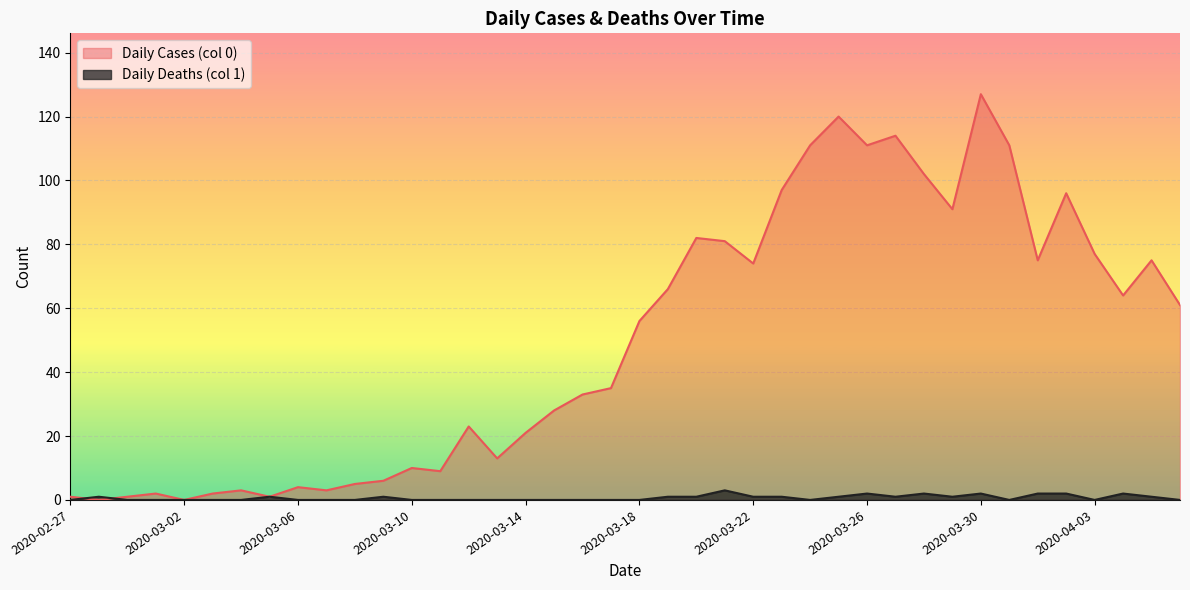

Rank the categories by Daily Cases (col 0) value from highest to lowest.

2020-03-30, 2020-03-25, 2020-03-27, 2020-03-24, 2020-03-26, 2020-03-31, 2020-03-28, 2020-03-23, 2020-04-02, 2020-03-29, 2020-03-20, 2020-03-21, 2020-04-03, 2020-04-01, 2020-04-05, 2020-03-22, 2020-03-19, 2020-04-04, 2020-04-06, 2020-03-18, 2020-03-17, 2020-03-16, 2020-03-15, 2020-03-12, 2020-03-14, 2020-03-13, 2020-03-10, 2020-03-11, 2020-03-09, 2020-03-08, 2020-03-06, 2020-03-04, 2020-03-07, 2020-03-01, 2020-03-03, 2020-02-27, 2020-02-29, 2020-03-05, 2020-02-28, 2020-03-02